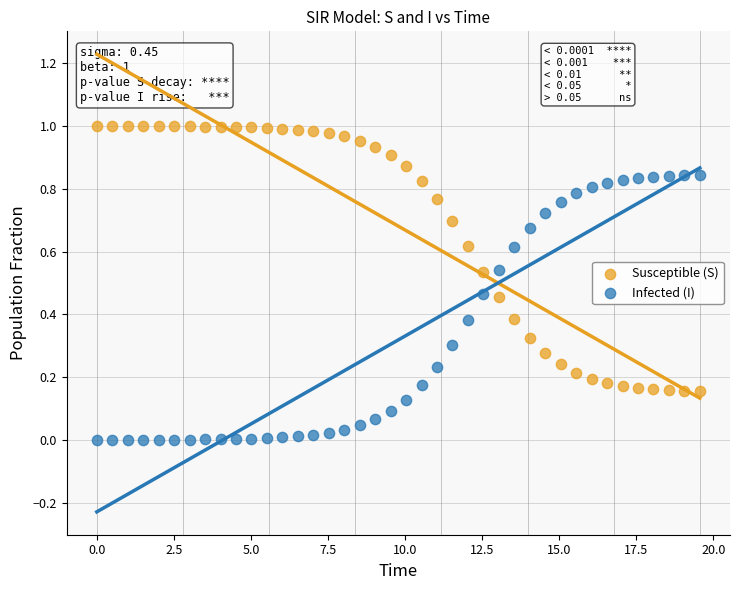

Which series reaches the maximum Y coordinate?

Susceptible (S)